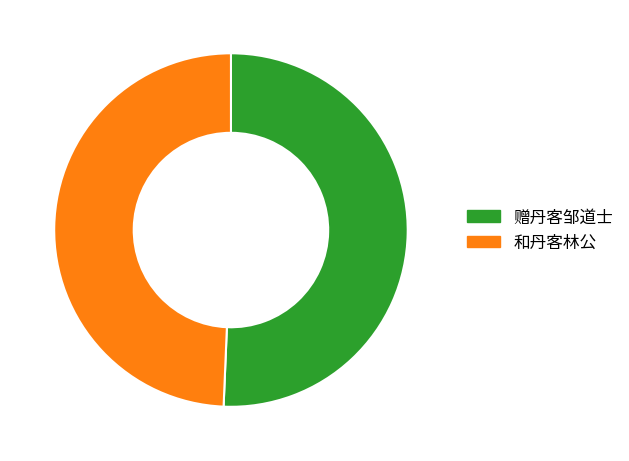

Is the sum of 赠丹客邹道士 and 和丹客林公 greater than half?

Yes